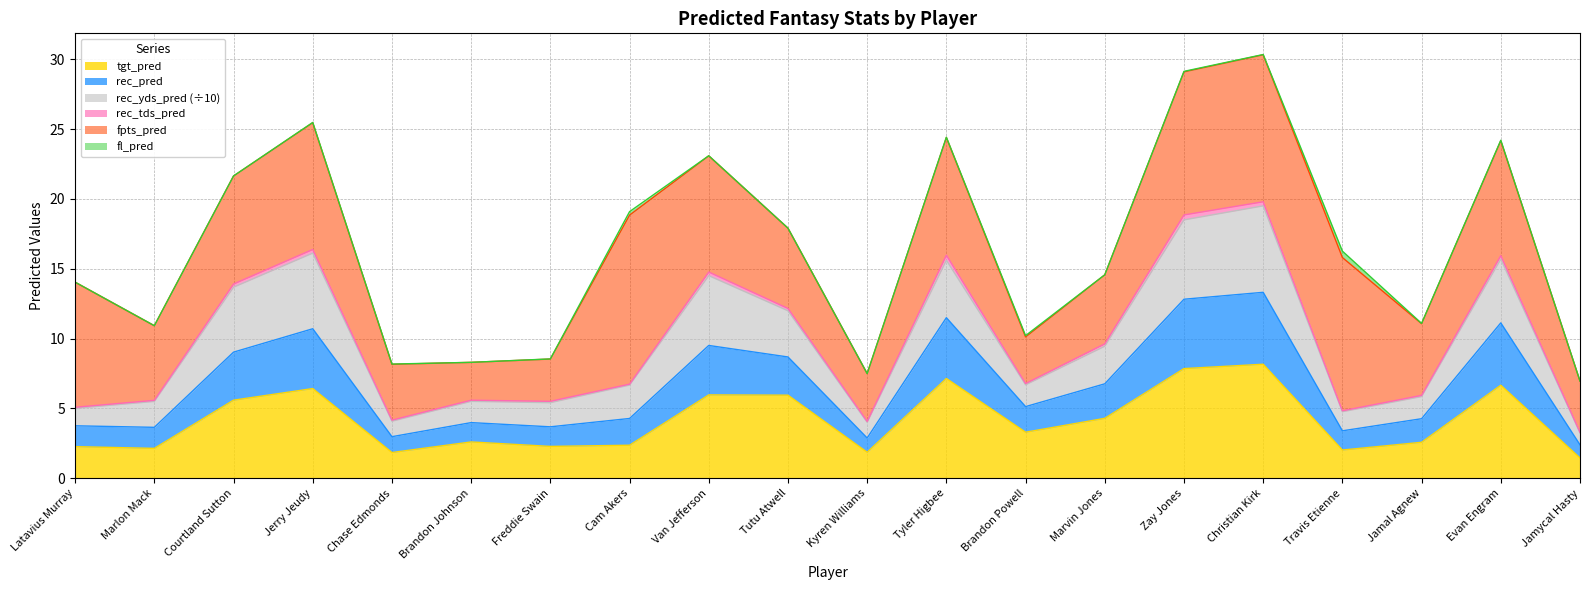

What is the value of the tgt_pred point at the 6th from the left?

2.6